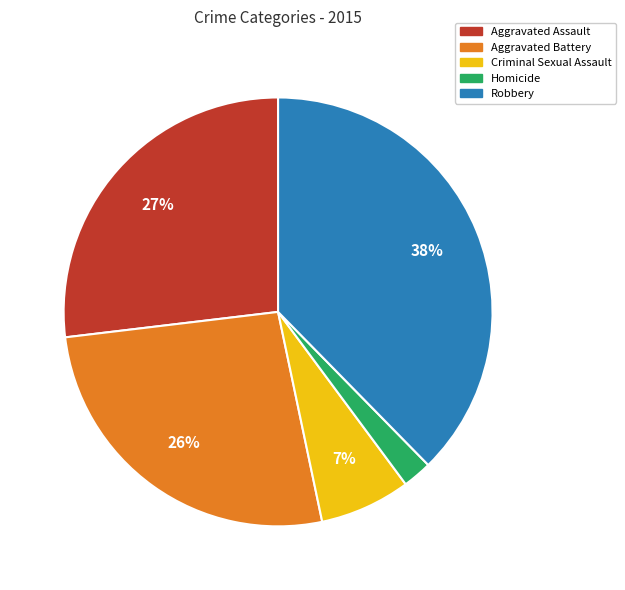

Which slice is the smallest?

Homicide